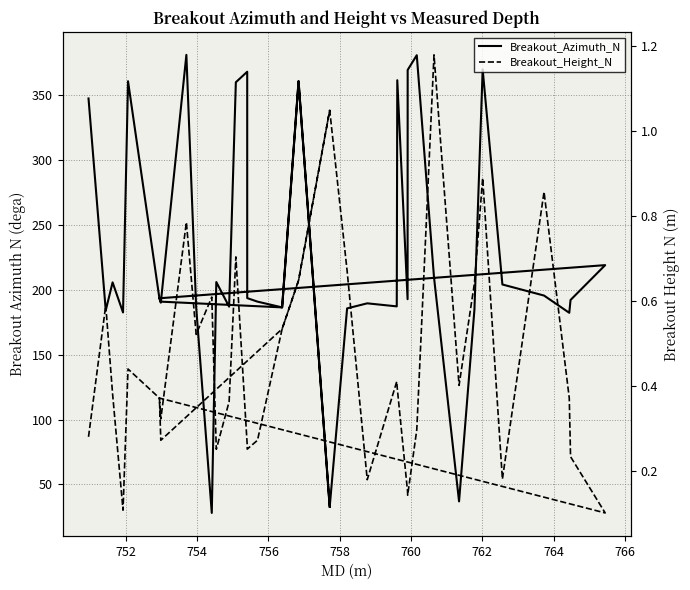

What is the difference between the maximum and minimum values in the Breakout_Azimuth_N series?

353.0